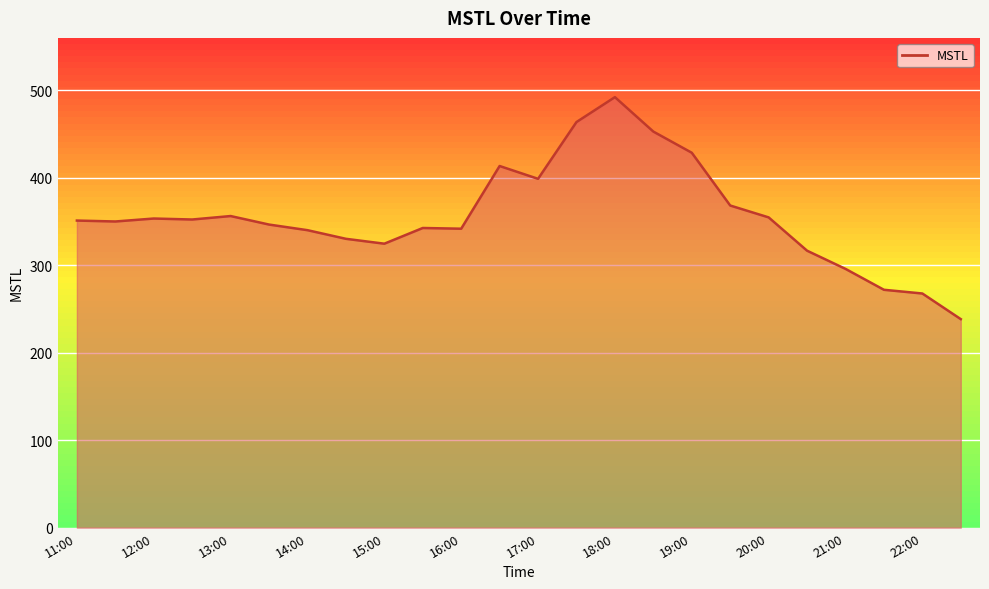

What is the label of the 18th point from the right?

14:00